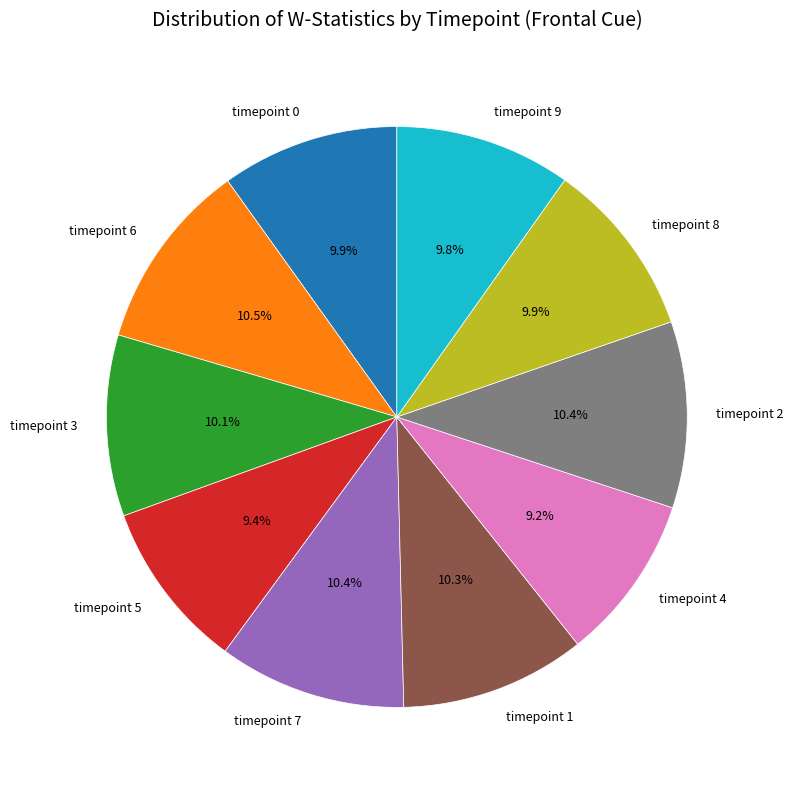

Do timepoint 9 and timepoint 8 together represent more than half of the pie?

No